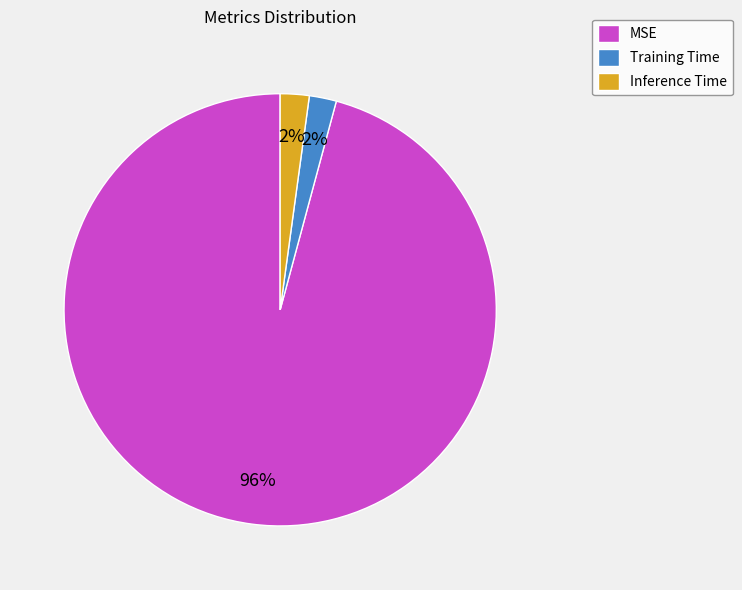

To the nearest percent, what percentage of the pie is Training Time?

2%